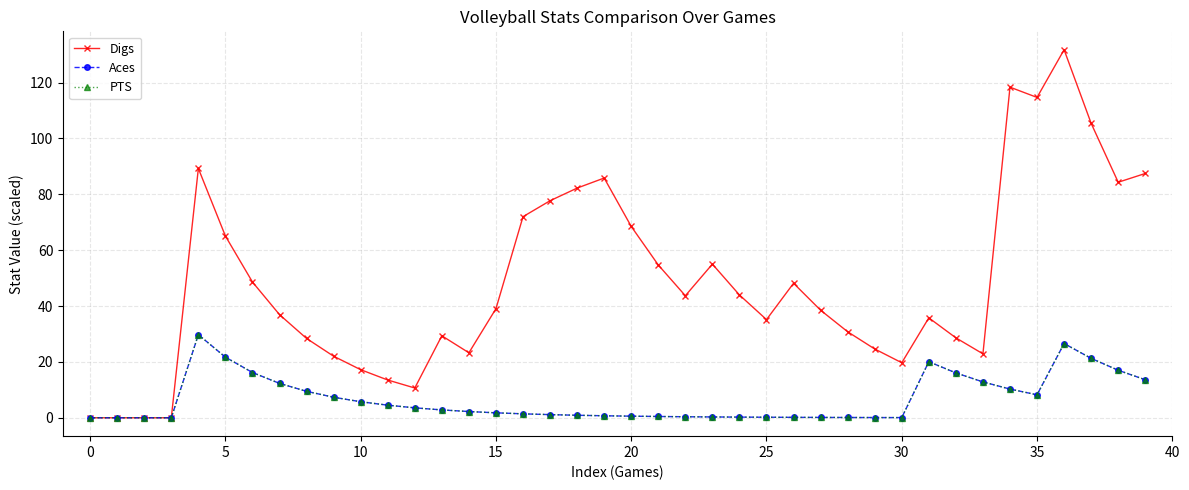

Where is Aces nearest to the value 14?

39